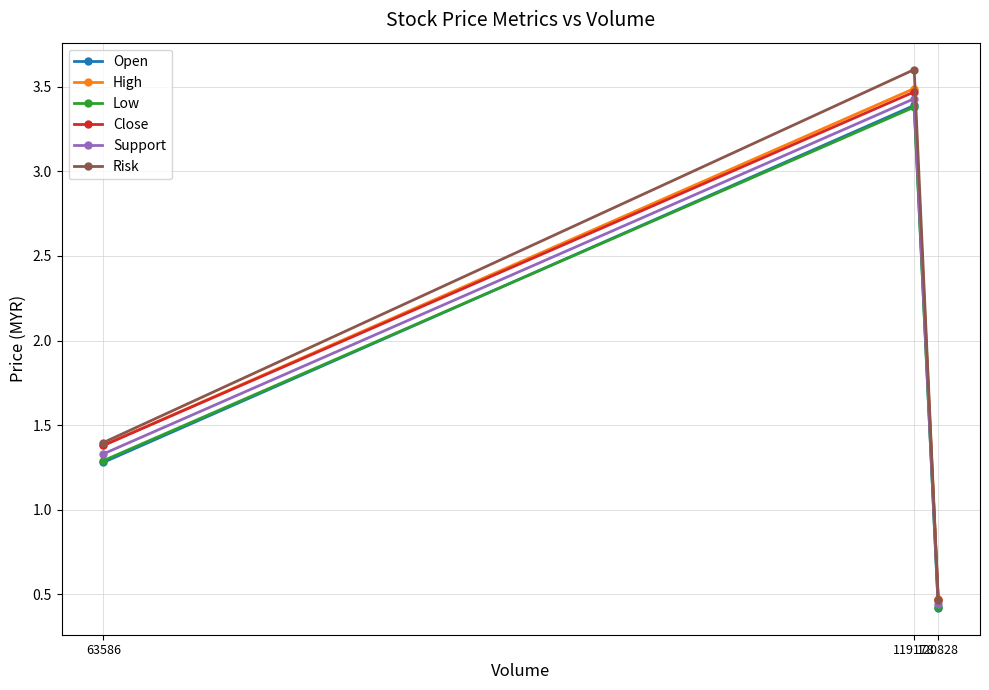

Which category has the lowest value in the Support series?

120828